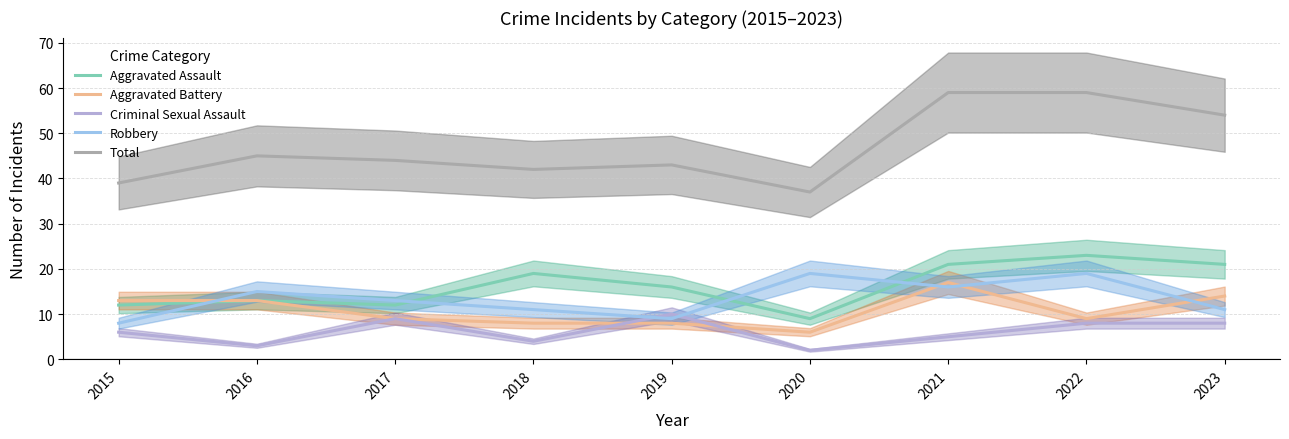

Where is the first local minimum for Aggravated Assault?

2017